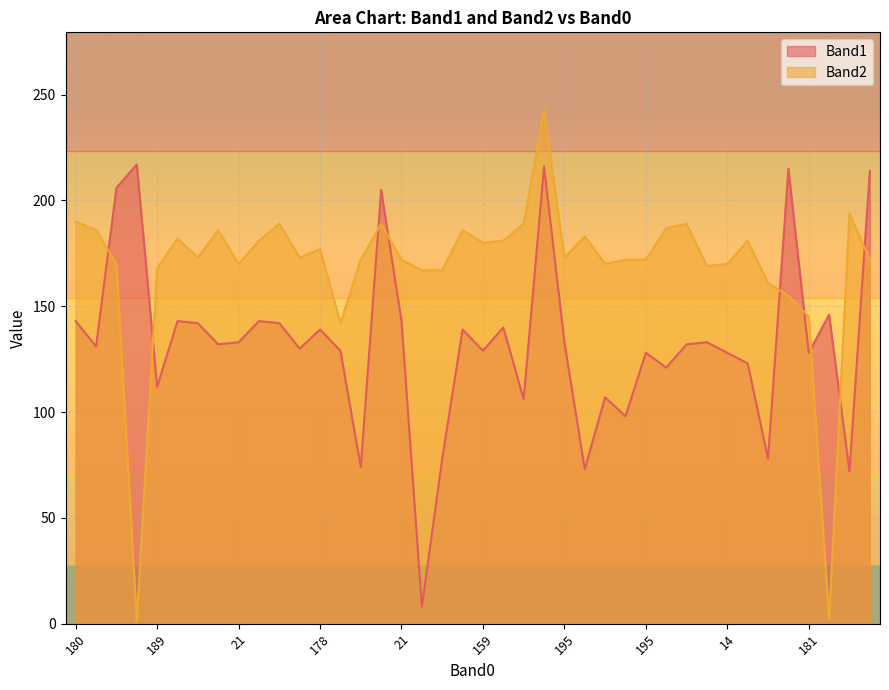

Where is the first local minimum for Band2?

186